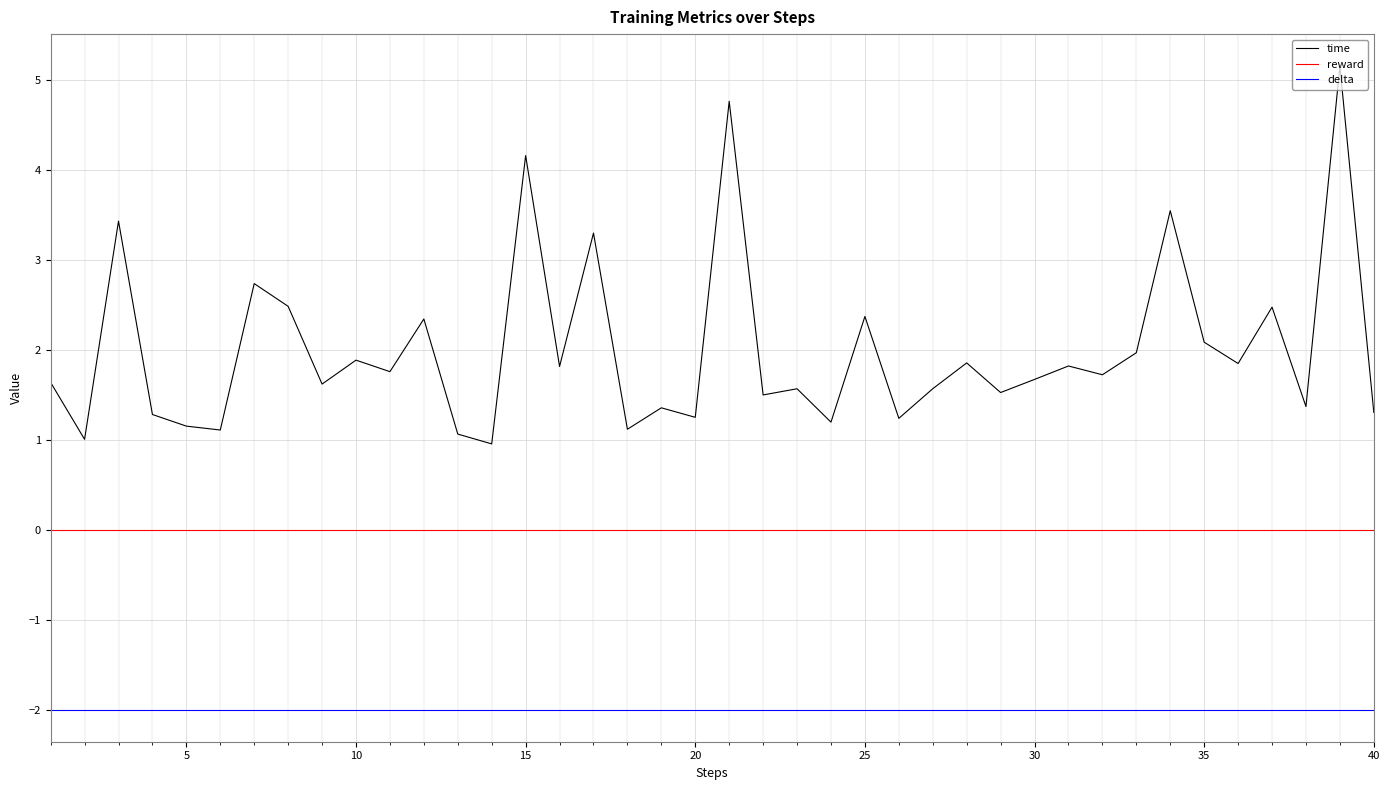

True or false: delta and reward cross at least once.

False